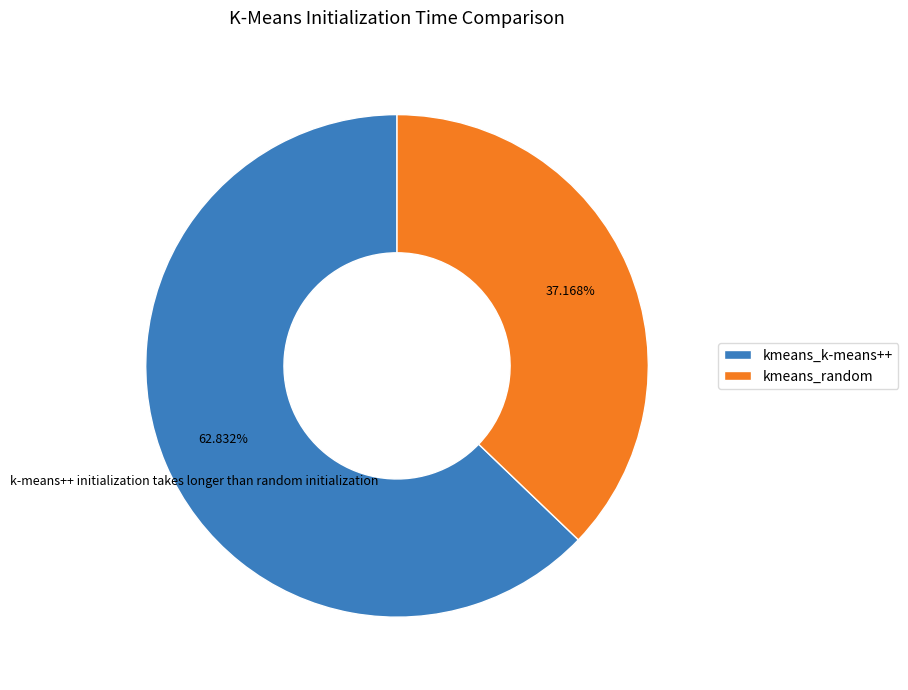

What portion of the pie excludes kmeans_random?

62.8%